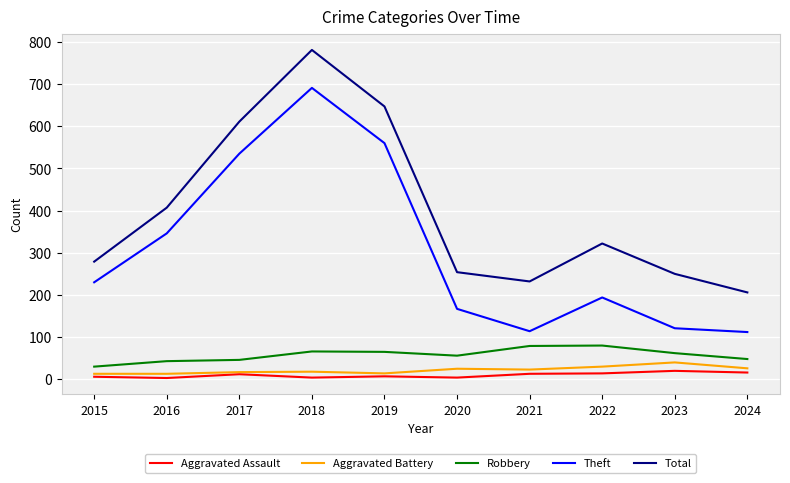

True or false: Theft and Aggravated Battery cross at least once.

False